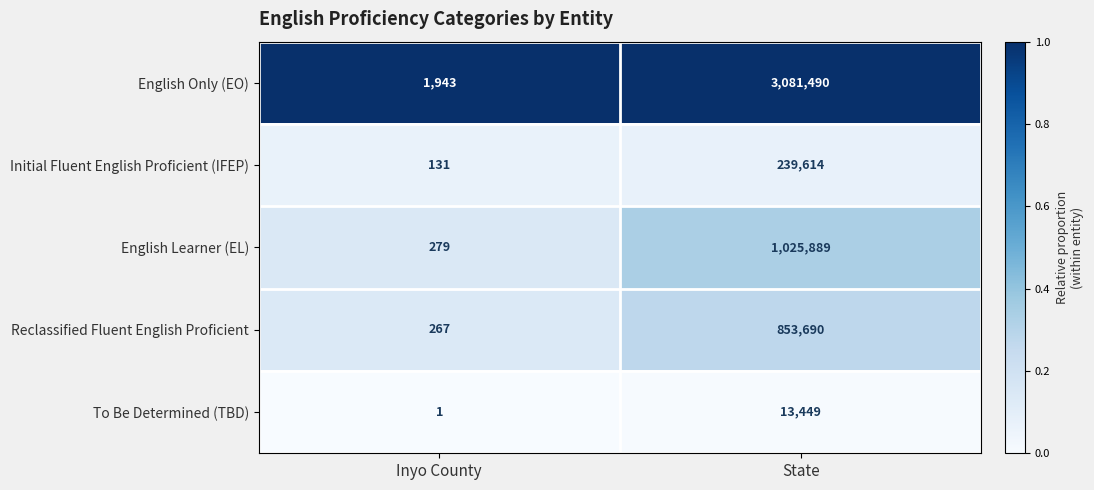

The Reclassified Fluent English Proficient series shows 433 at Inyo County. True or false?

False